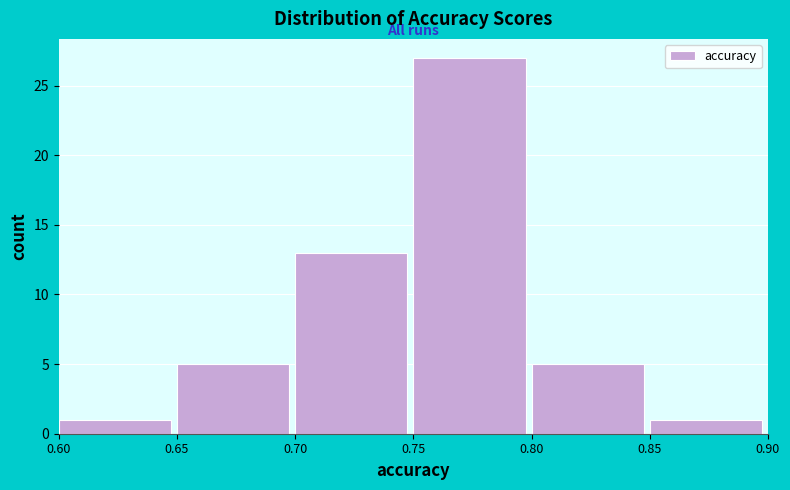

Reading left to right, list every bar in this chart as the range it spans on the x-axis followed by its height. The values are not printed on the chart, so give them approximately, as read against the axis.

0.60 to 0.65: 1
0.65 to 0.70: 5
0.70 to 0.75: 13
0.75 to 0.80: 27
0.80 to 0.85: 5
0.85 to 0.90: 1